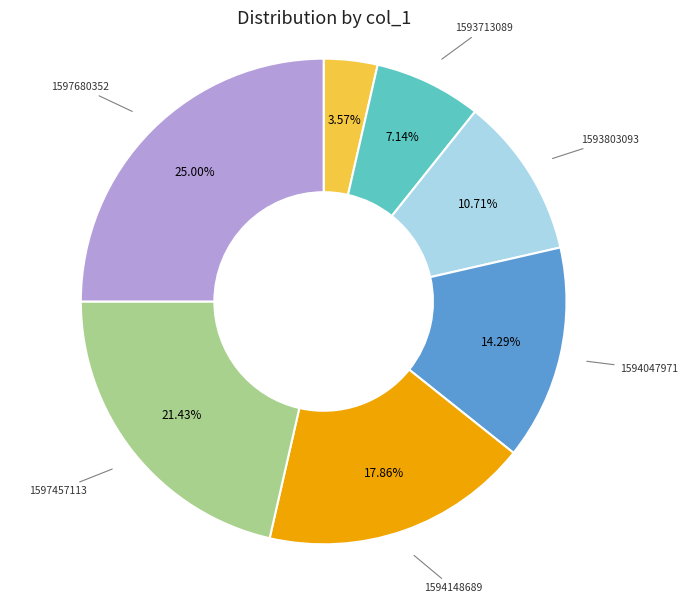

What is the smallest slice in the pie chart?

1583773621